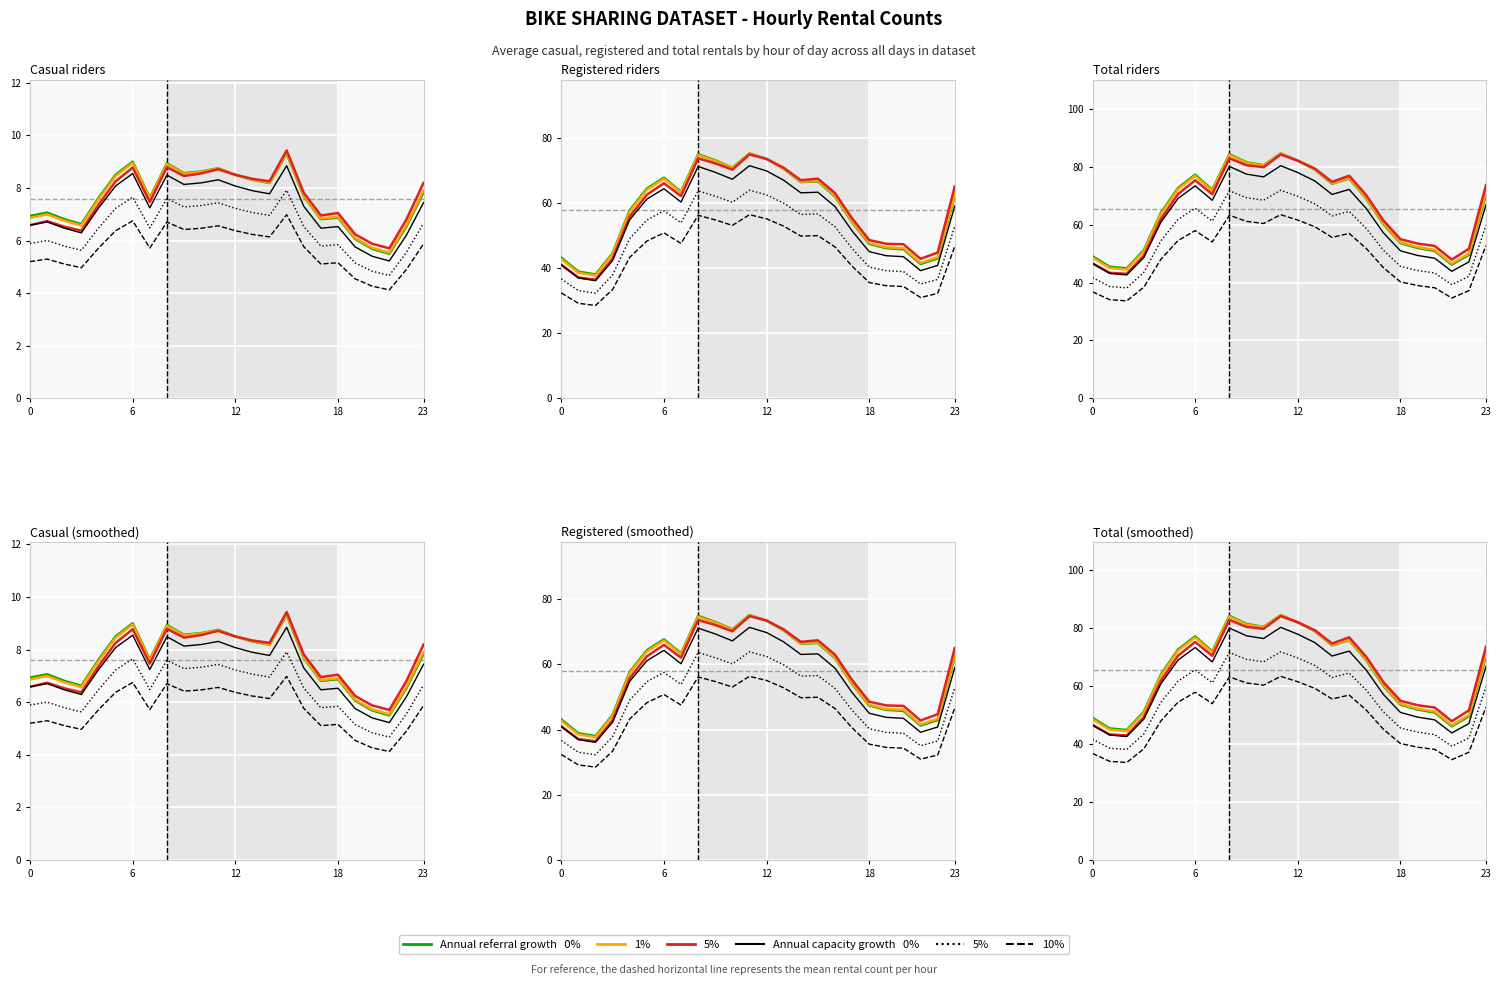

True or false: 1% and 5% cap cross at least once.

False